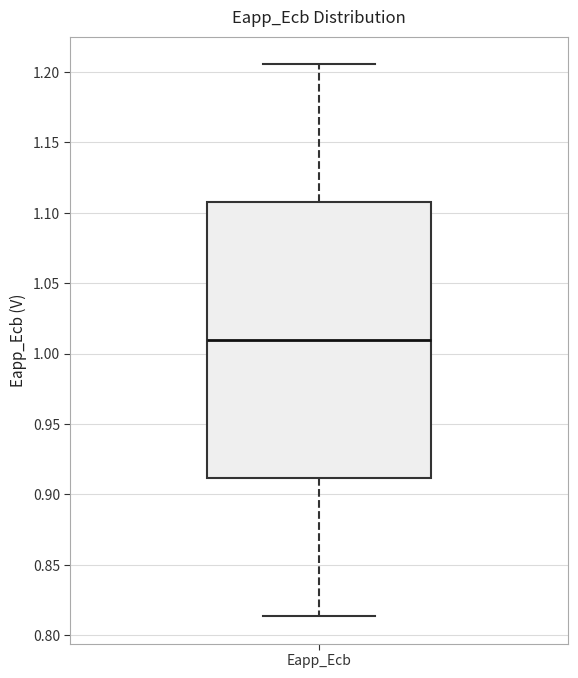

Read this box plot against the y-axis: the position of the median line, the range covered by the box, and the ends of both whiskers. The values are not printed on the chart, so give them approximately, as read against the axis.

median 1.010, box 0.910 to 1.110, whiskers 0.815 to 1.205